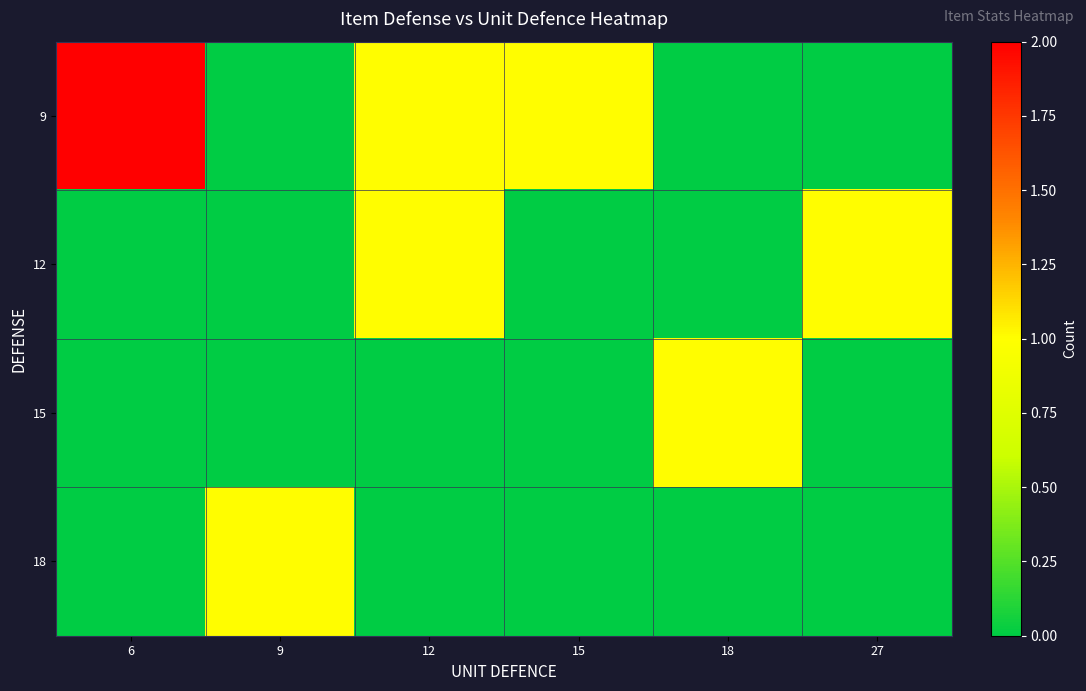

Reading left to right, extract all data points from this chart.

9: 6=2	9=0	12=1	15=1	18=0	27=0
12: 6=0	9=0	12=1	15=0	18=0	27=1
15: 6=0	9=0	12=0	15=0	18=1	27=0
18: 6=0	9=1	12=0	15=0	18=0	27=0